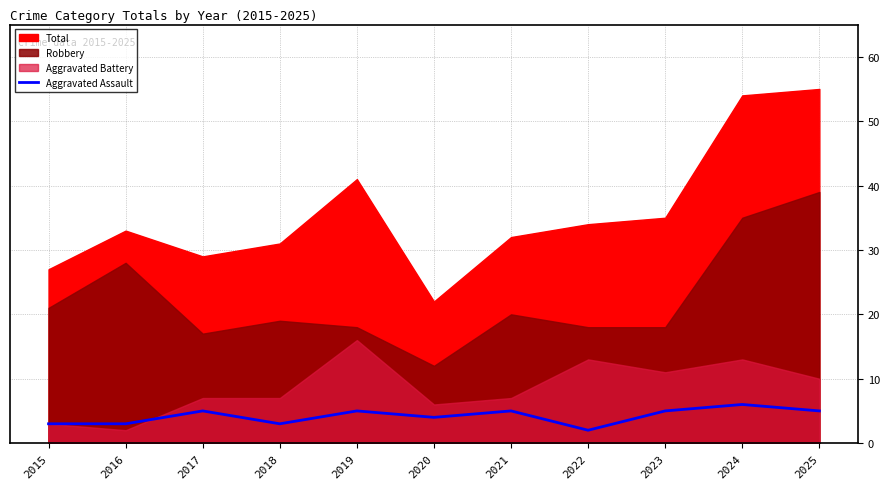

The value at 2024 is 6. True or false?

True